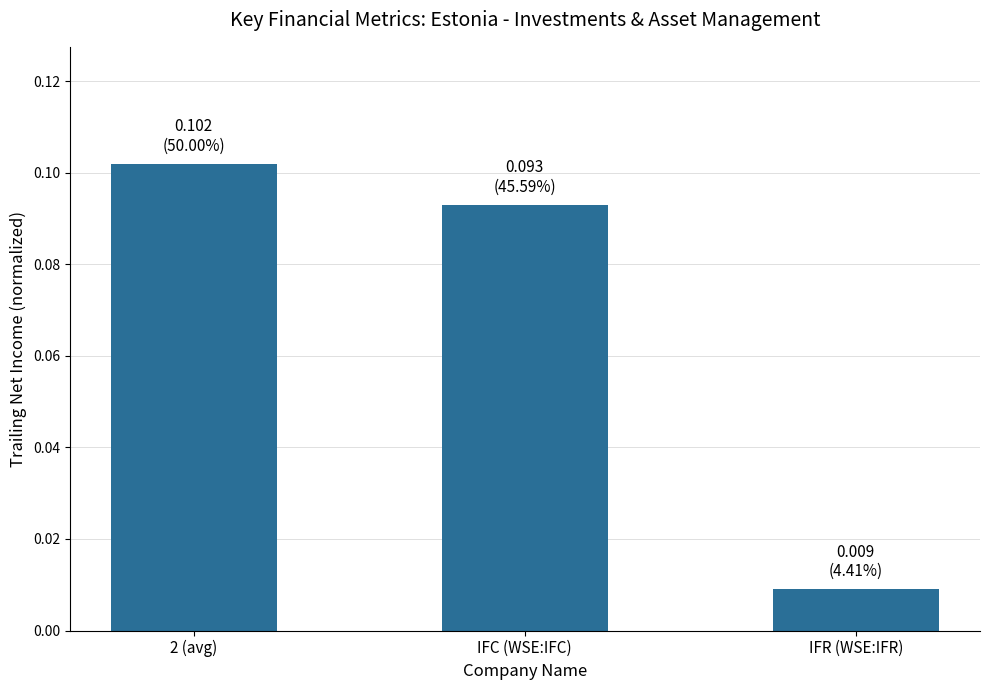

Which label corresponds to the largest value in the chart?

2 (avg)